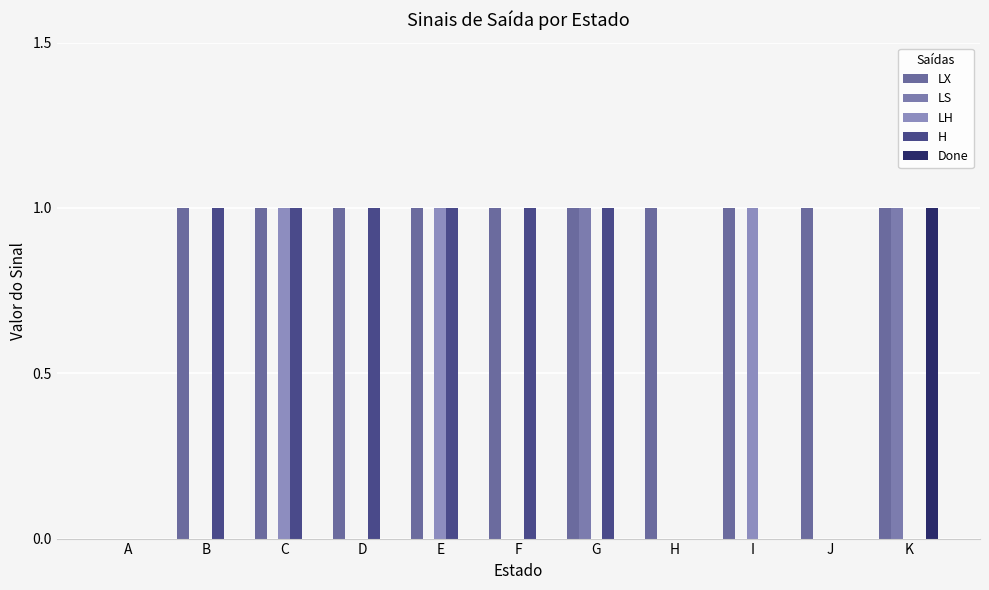

Are the bars horizontal?

No